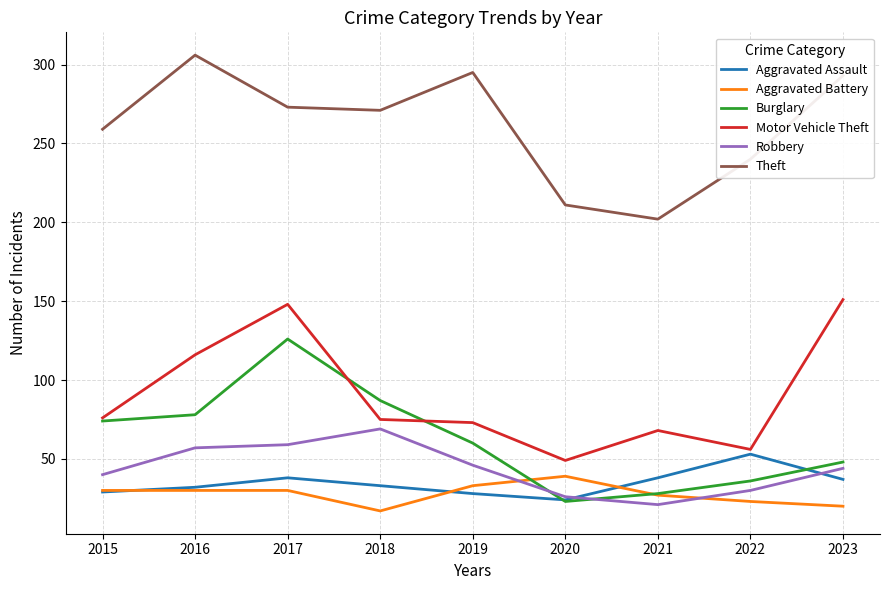

At which category does the chart reach its minimum across all series?

2018